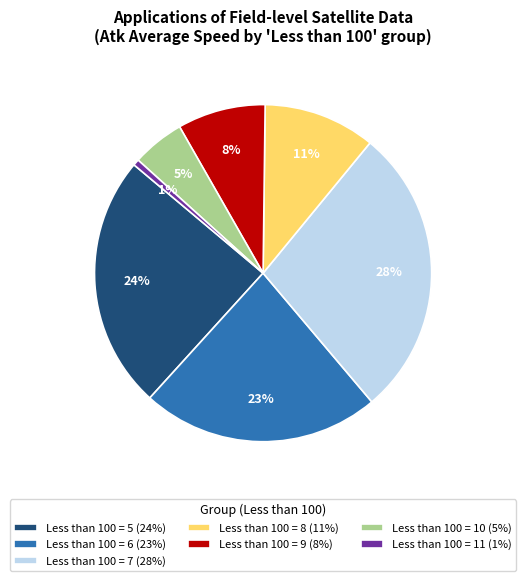

Between Less than 100 = 8 (11%) and Less than 100 = 11 (1%), which is larger?

Less than 100 = 8 (11%)